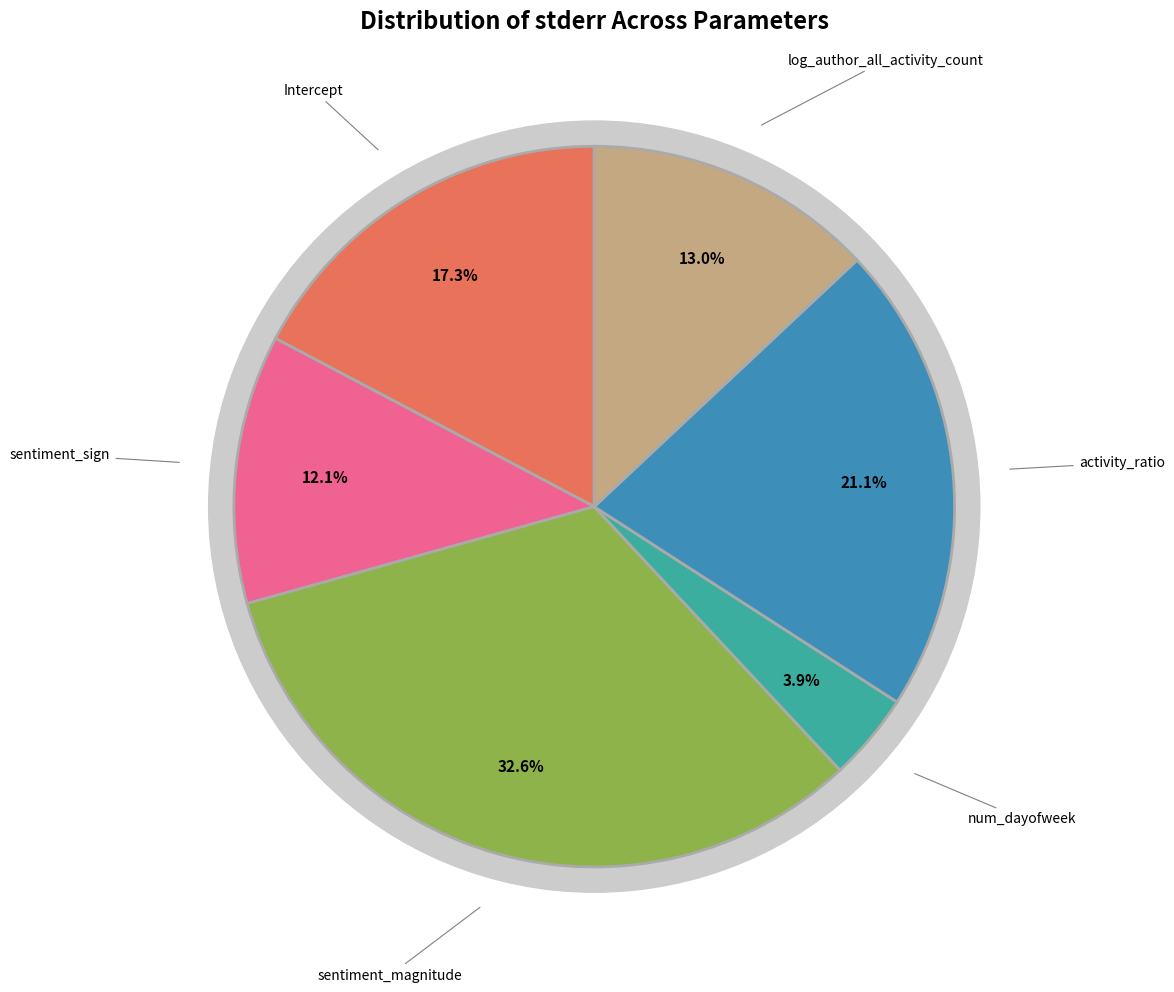

Rank the categories by value from lowest to highest.

num_dayofweek, sentiment_sign, log_author_all_activity_count, Intercept, activity_ratio, sentiment_magnitude